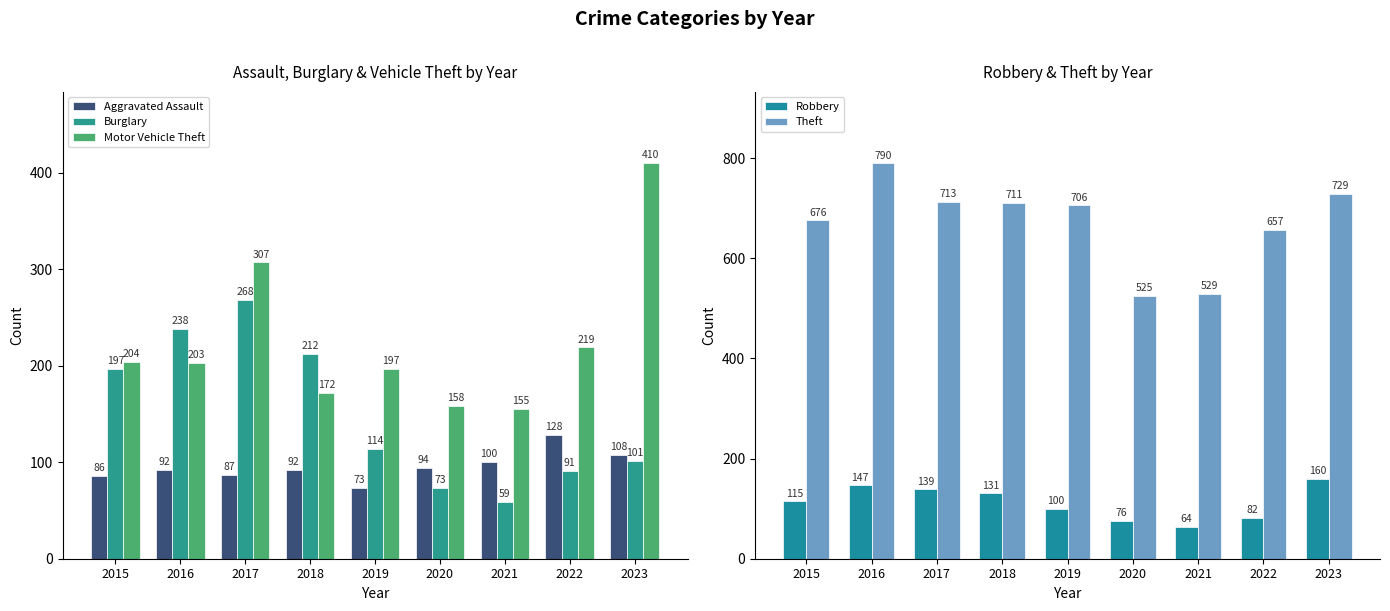

How many data points in Motor Vehicle Theft are above 203?

4